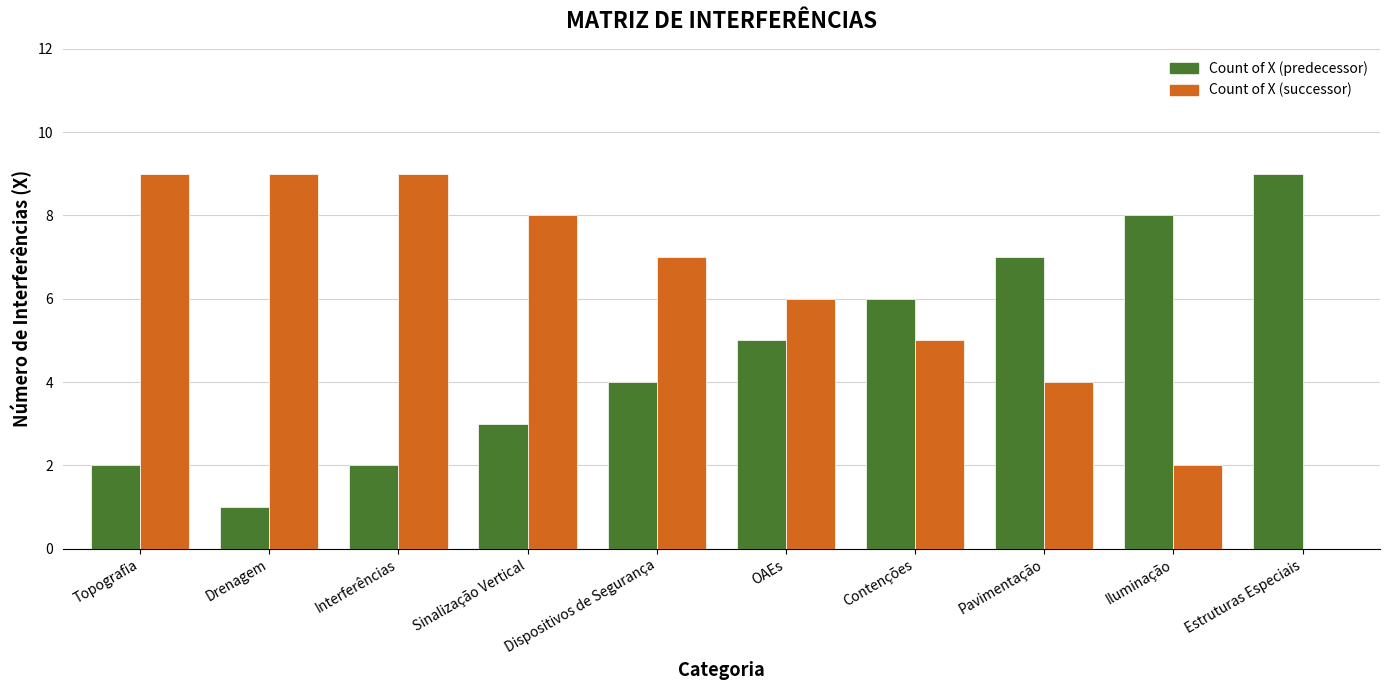

What are all the series names shown in the legend?

Count of X (predecessor), Count of X (successor)